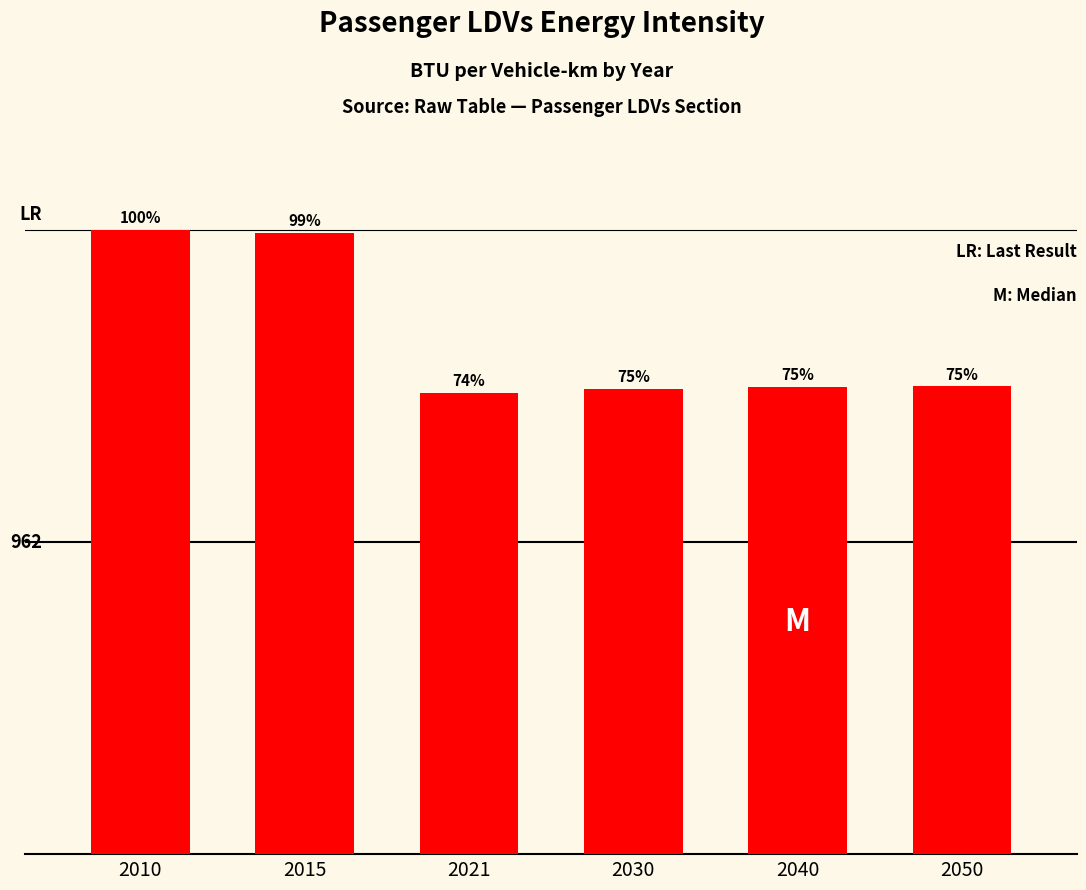

What is the sum of all values?

9574.1